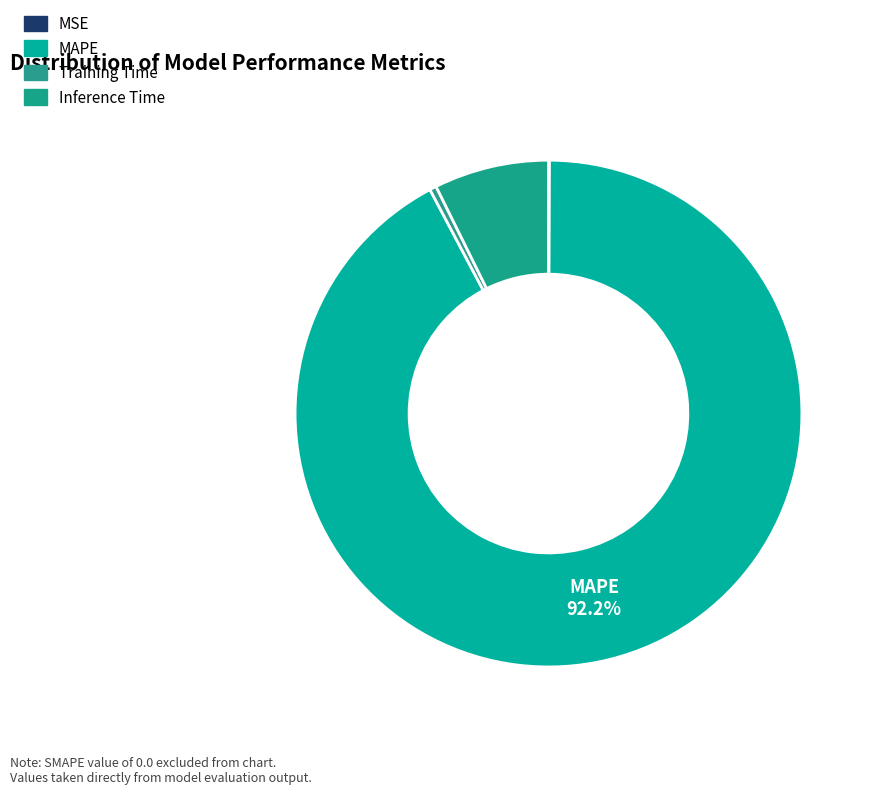

What portion of the pie excludes MSE?

99.9%